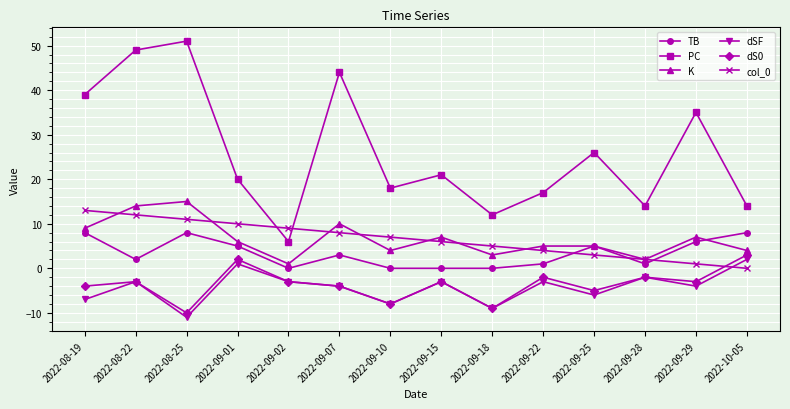

What is the difference between the highest and lowest values at 2022-09-10?

26